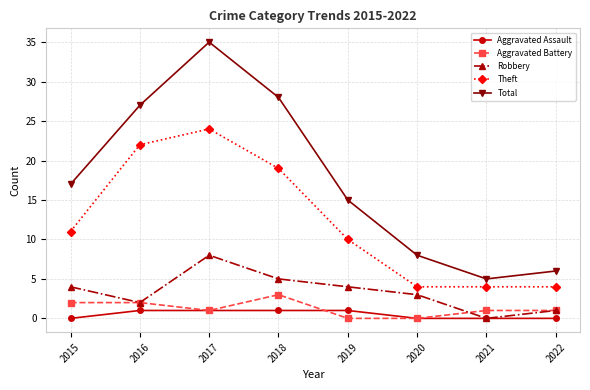

What is the value of the Robbery point at the 6th from the left?

3